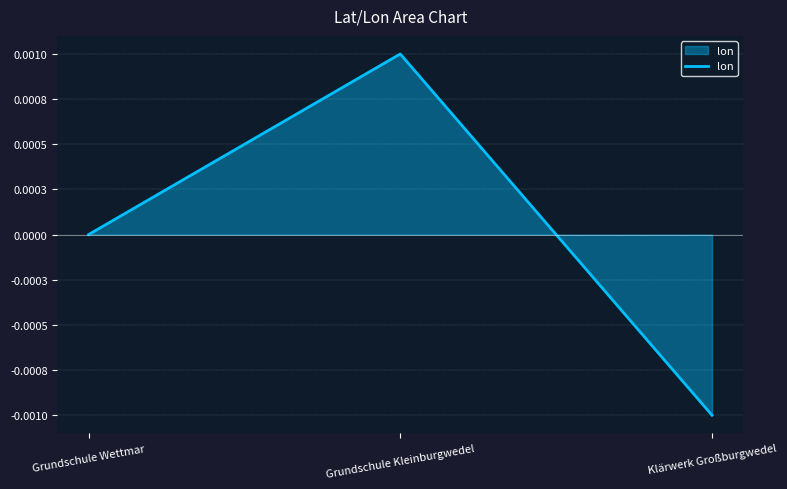

At which label does the data first exceed 0?

Grundschule Kleinburgwedel